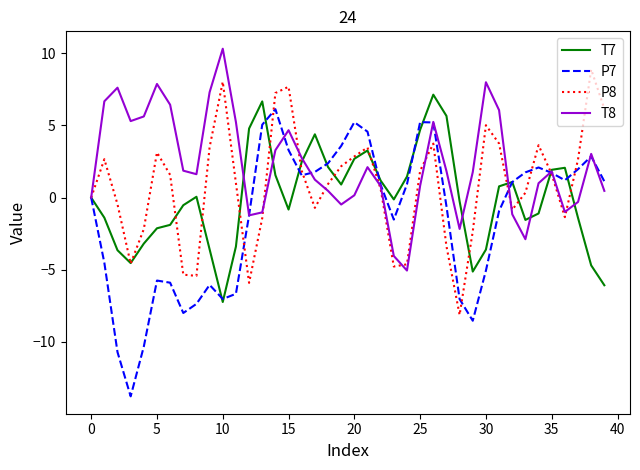

How many distinct data groups are displayed?

4